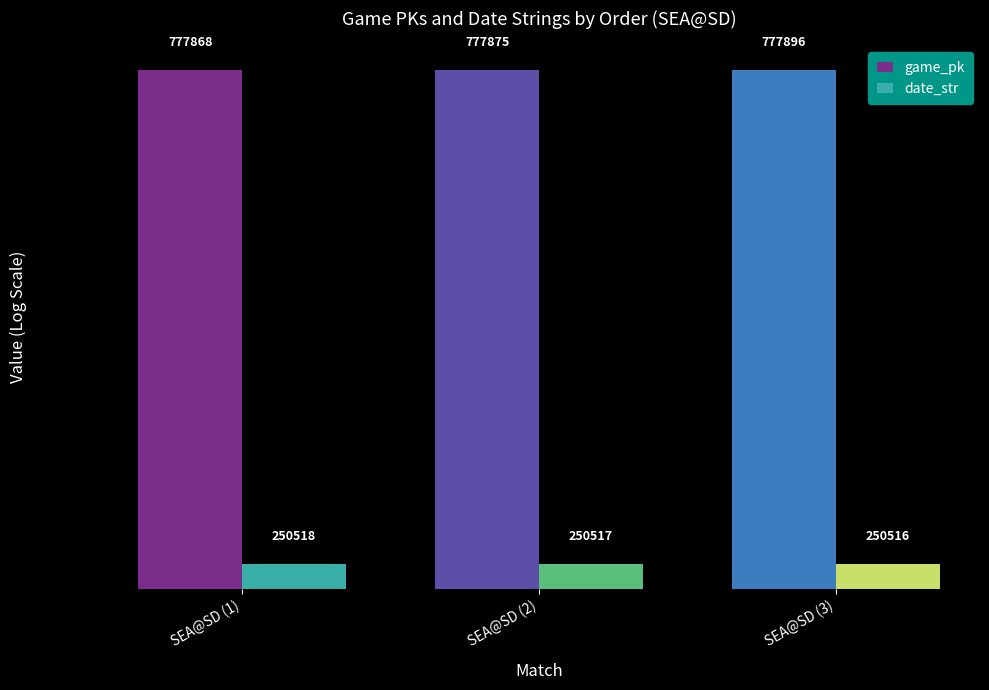

How many data points in date_str are above 250517?

1